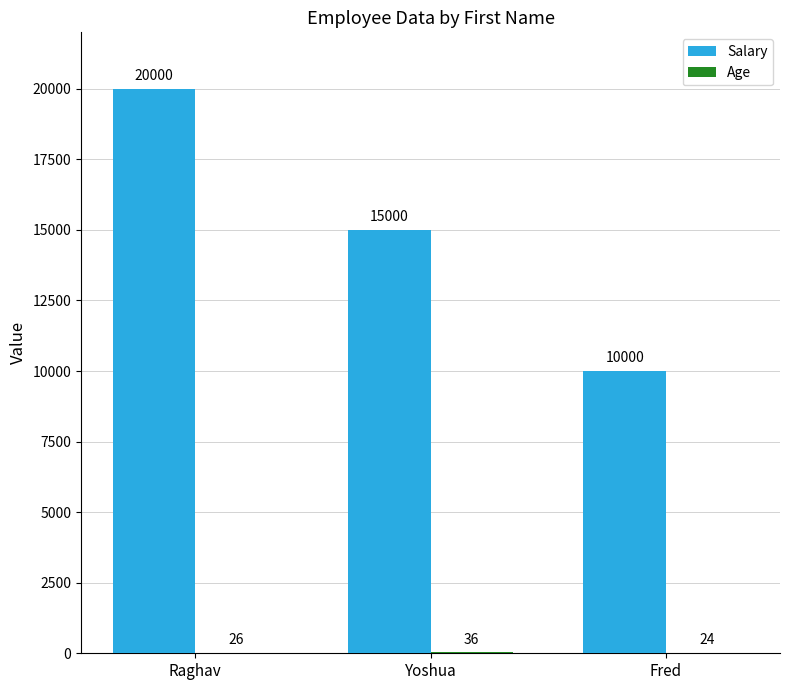

How many series are shown in this chart?

2